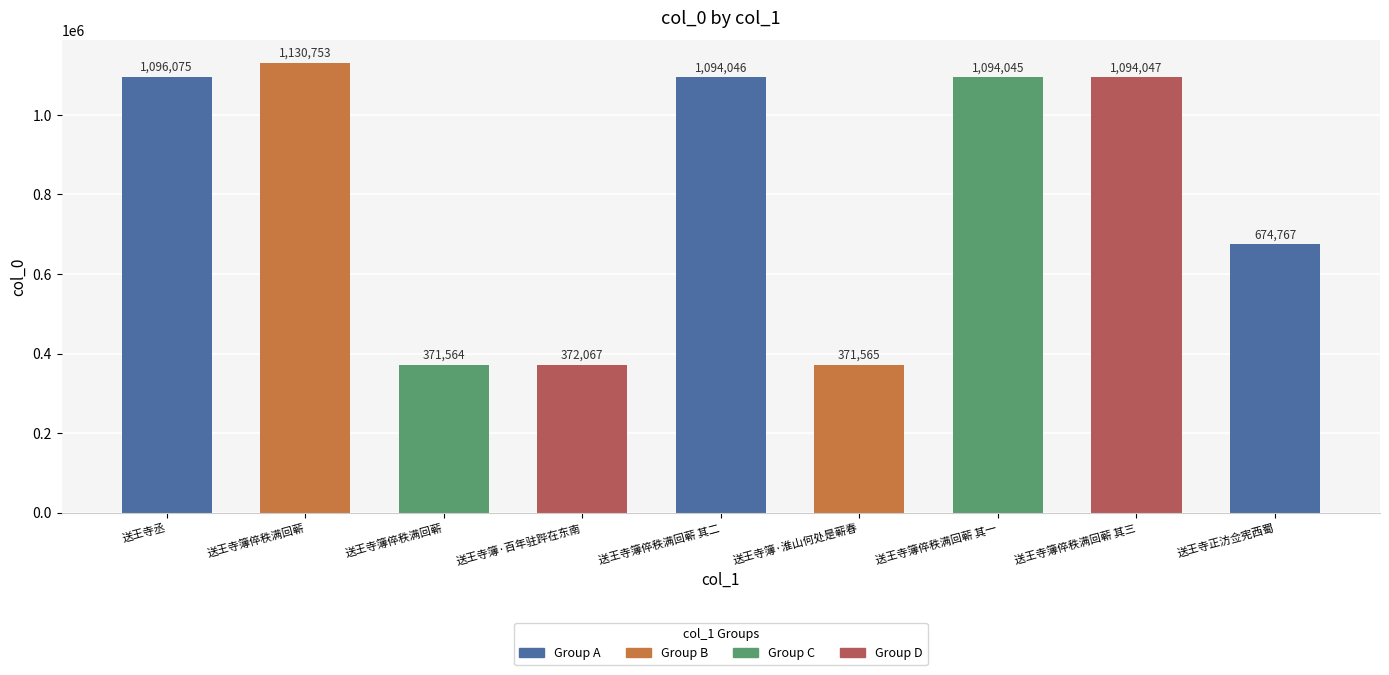

What is the sum of the values at 送王寺簿倅秩满回蕲 其三 and 送王寺簿·百年驻跸在东南?

1466114